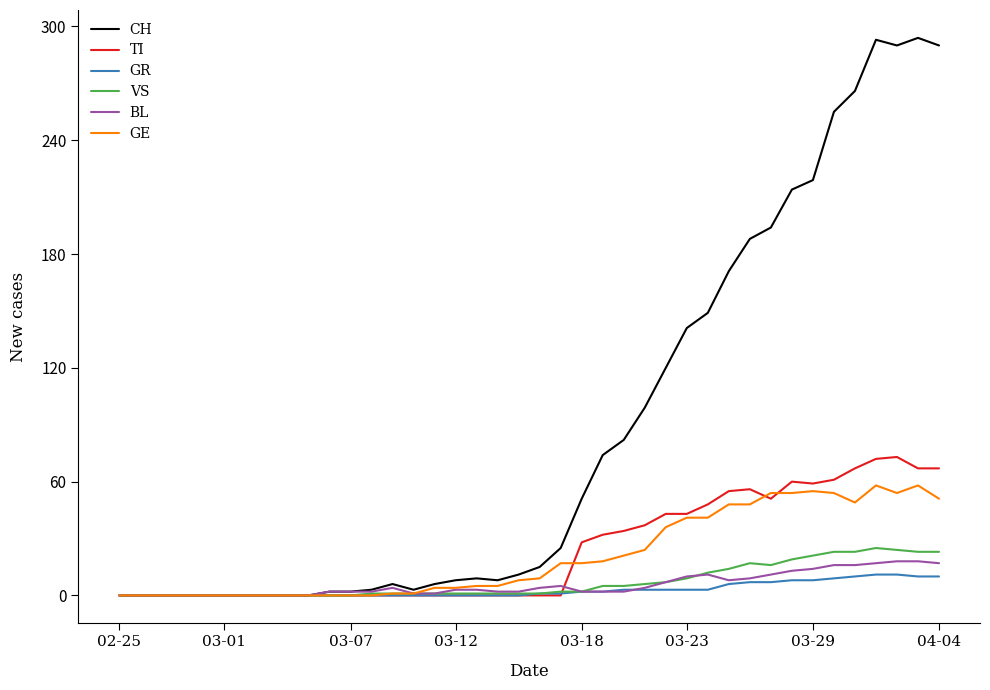

Which series has the widest spread of values?

CH